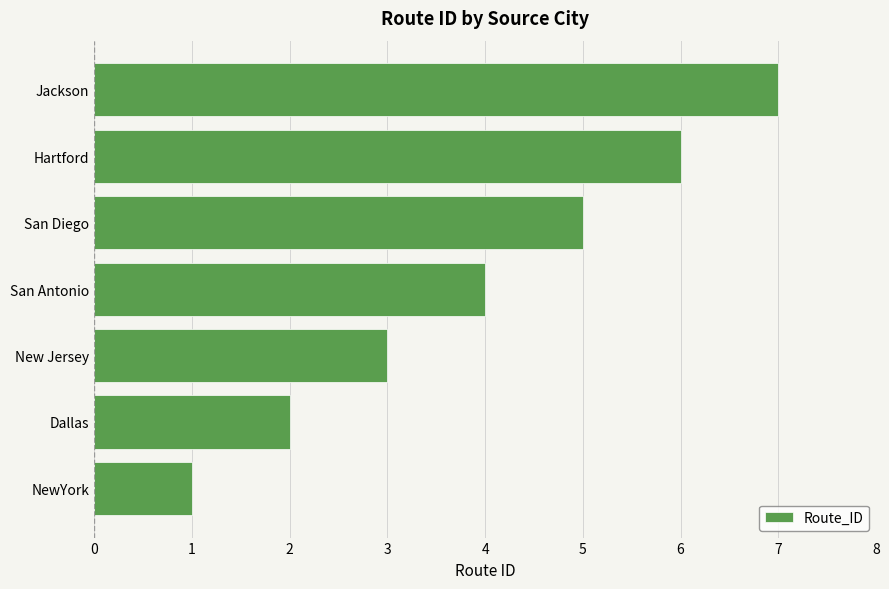

What is the difference between the second highest and minimum values?

5